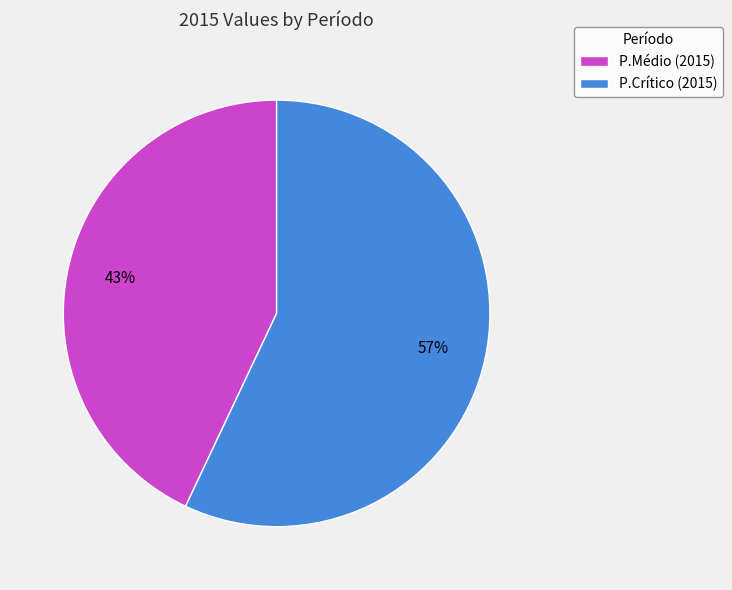

What is the smallest slice in the pie chart?

P.Médio